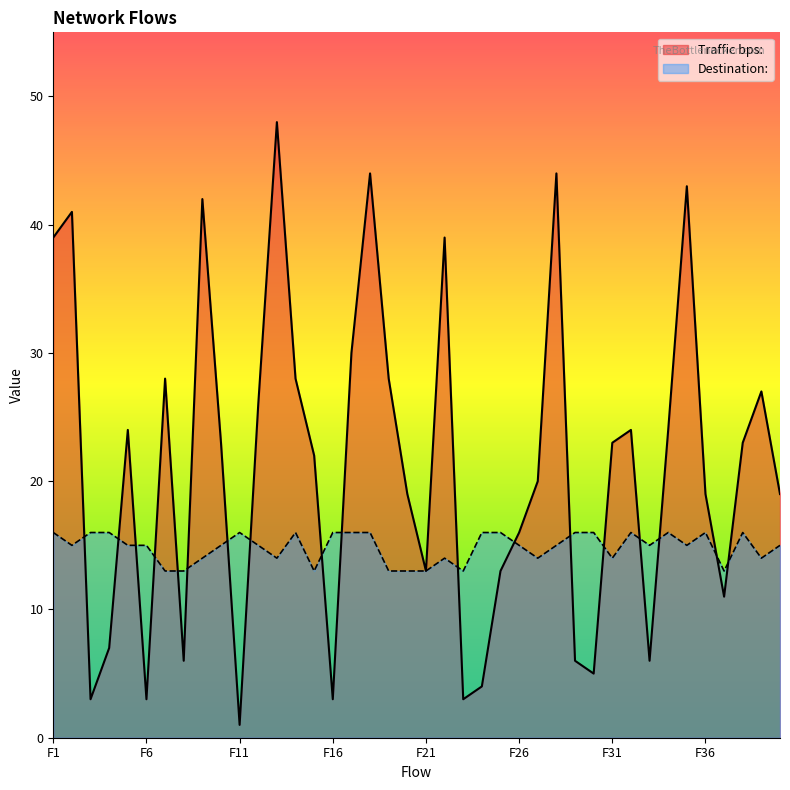

Read the Traffic bps: value at F40, to the nearest 5.

20